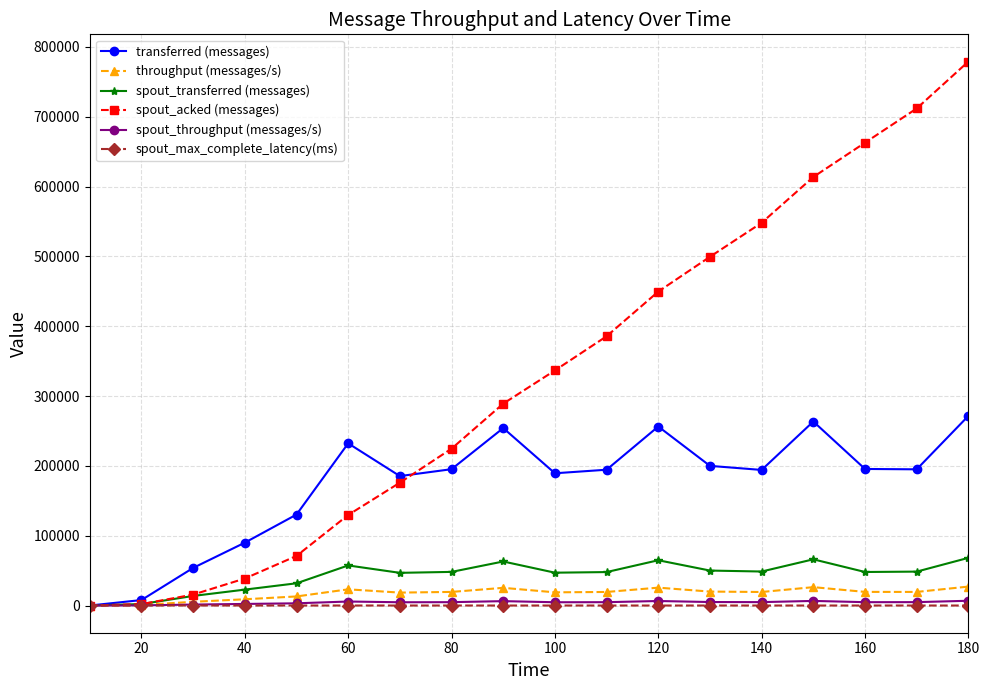

Which series has the largest range (max minus min)?

spout_acked (messages)